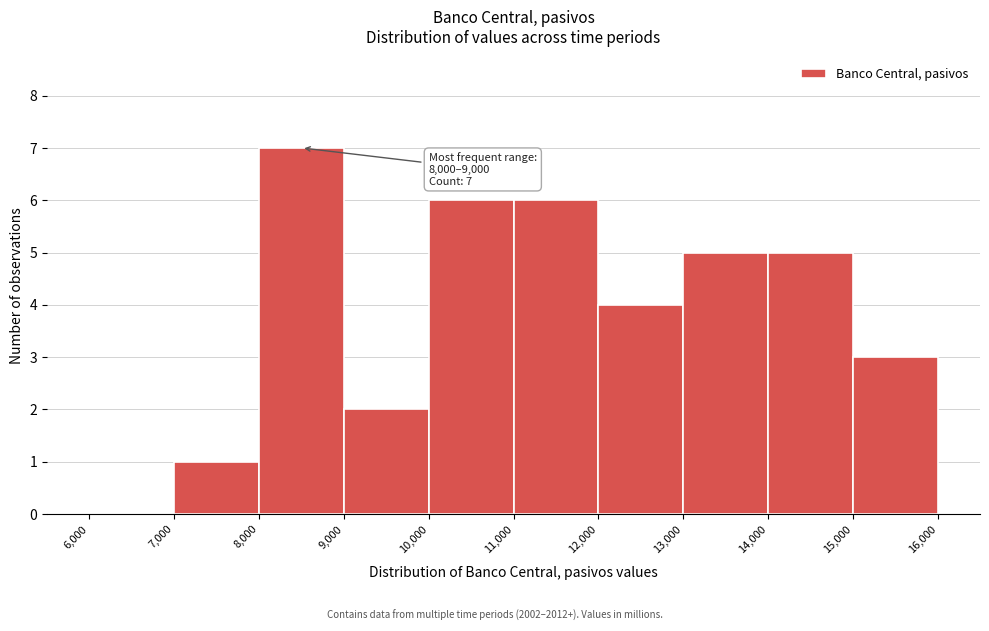

Over which range of the x-axis is the bar tallest?

8,000 to 9,000